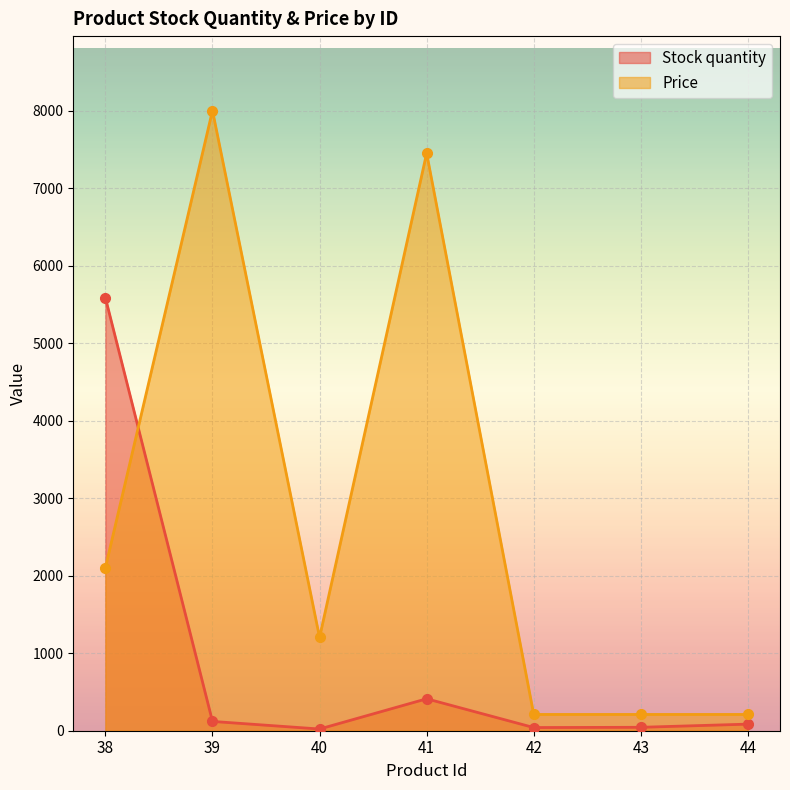

The value of Price at 38 is 2103. True or false?

True